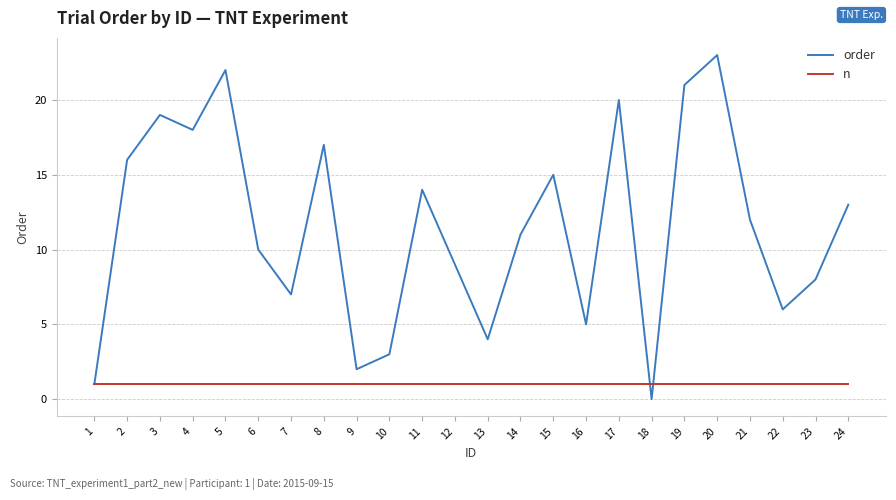

Is it true that n equals 1 at 11?

True